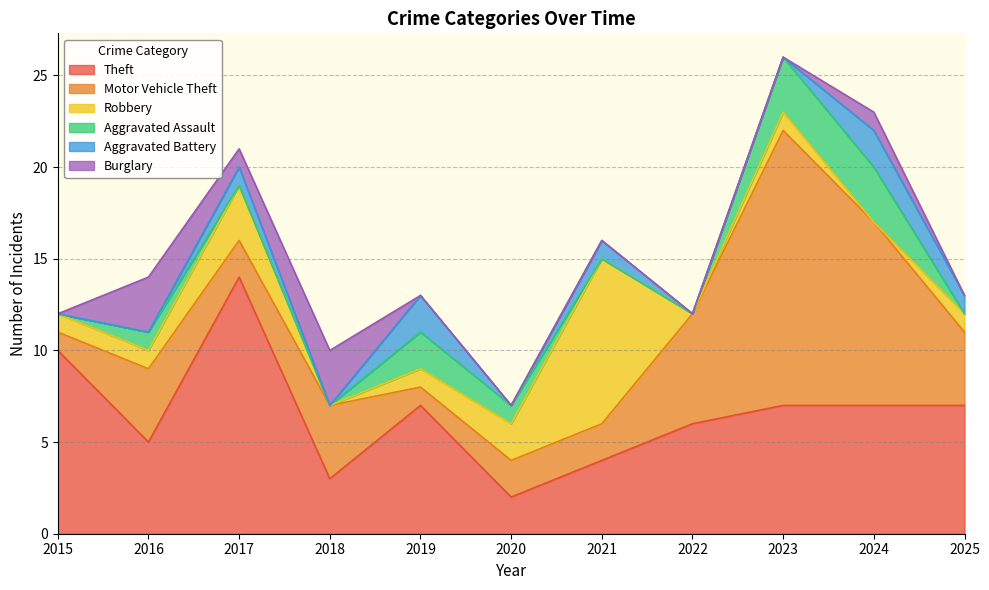

List the series in order of their peak value, lowest first.

Aggravated Battery, Aggravated Assault, Burglary, Robbery, Theft, Motor Vehicle Theft